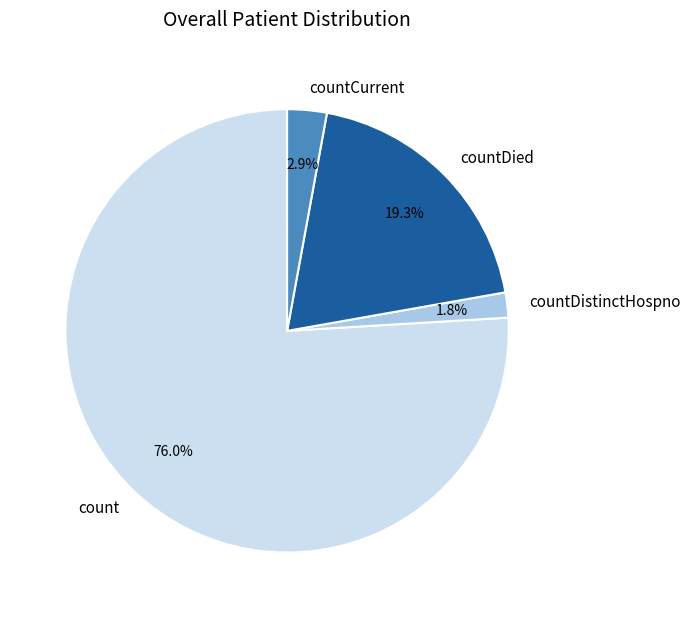

The countDied slice represents 29% of the pie. True or false?

False